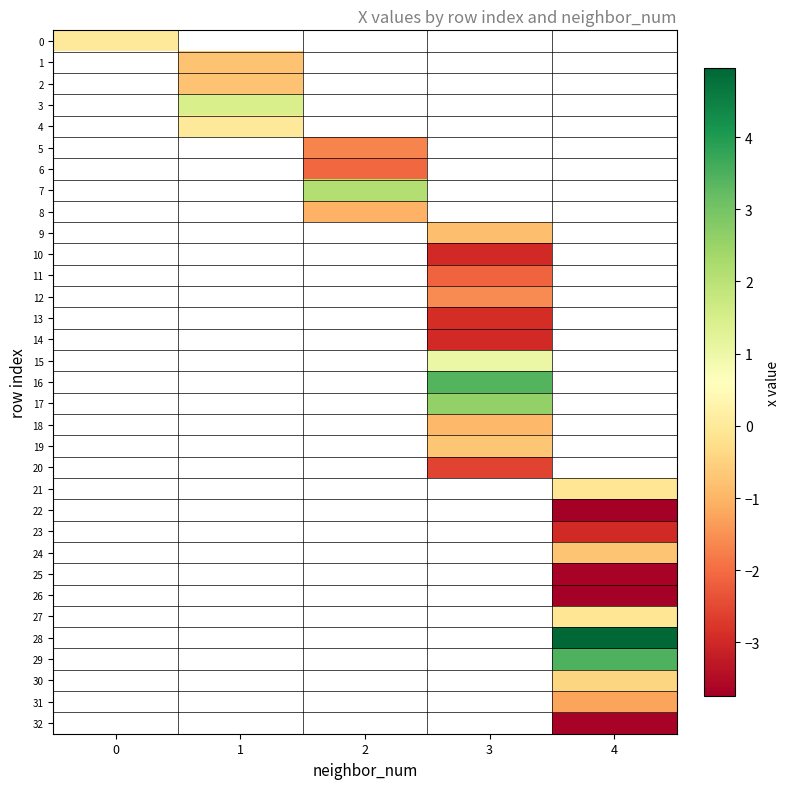

List the labels in order of 19 value, smallest first.

0, 1, 2, 3, 4